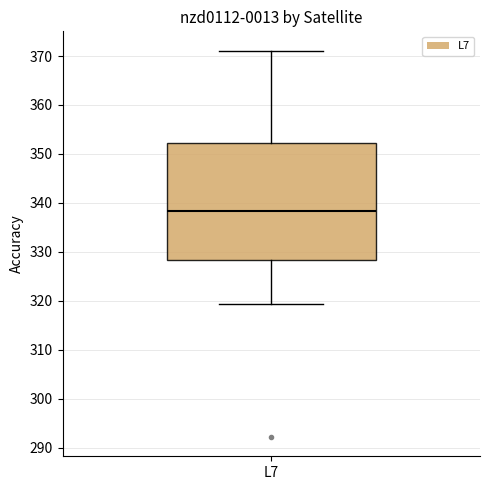

Where is the upper edge of the box for L7 on the y-axis? The values are not printed on the chart, so give them approximately, as read against the axis.

352